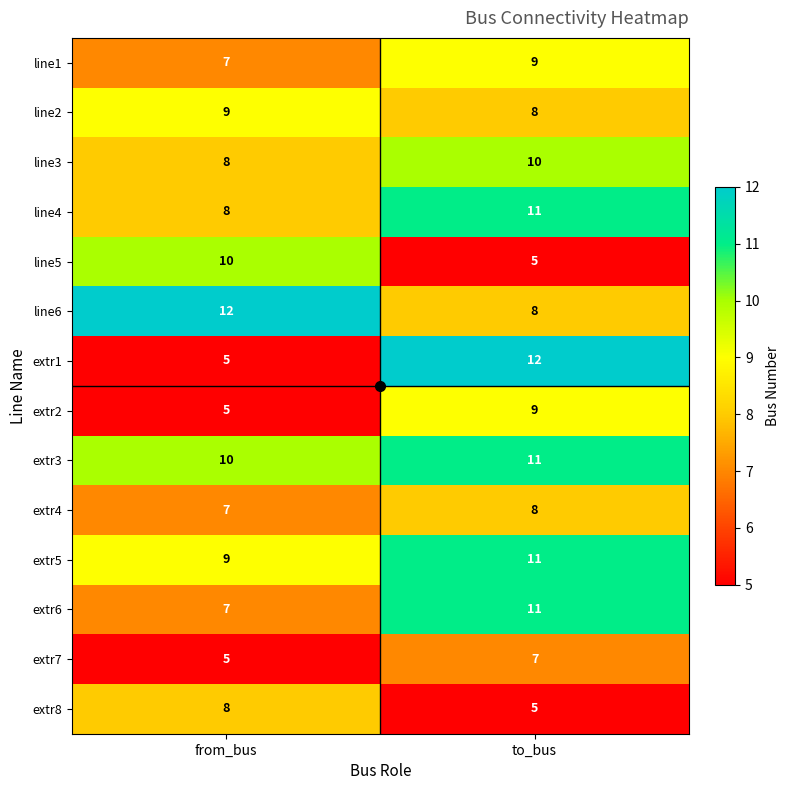

List the labels in order of line1 value, smallest first.

from_bus, to_bus